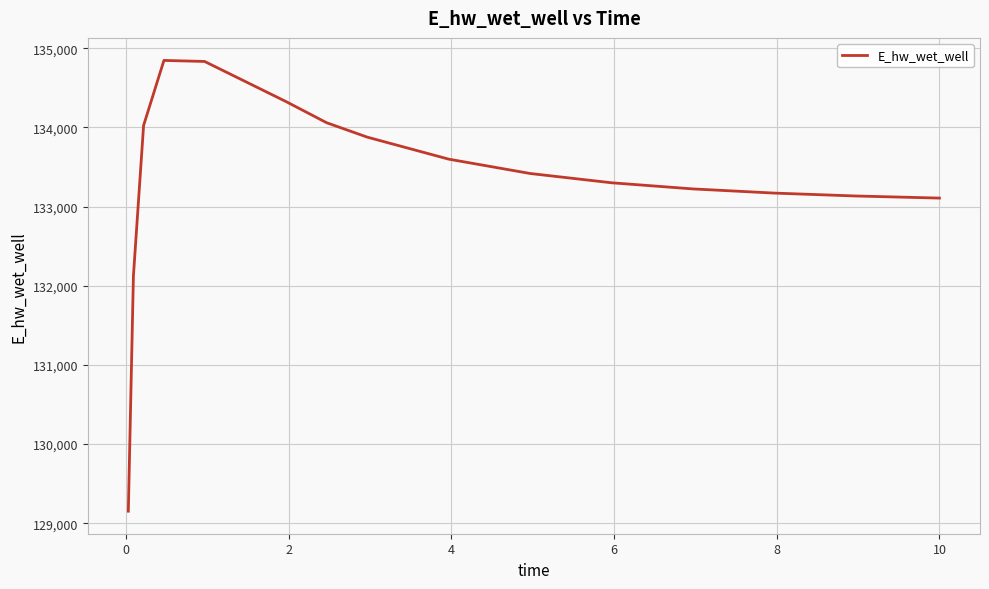

What is the greatest value displayed?

134845.8